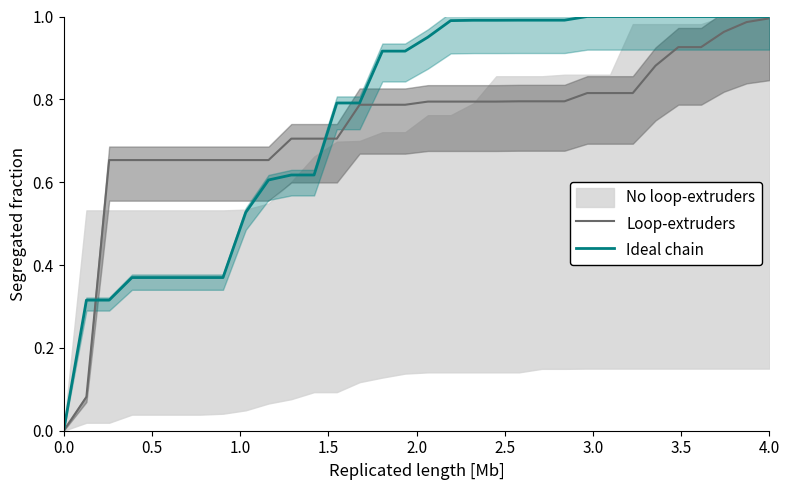

Which series has the largest total across all categories?

Ideal chain